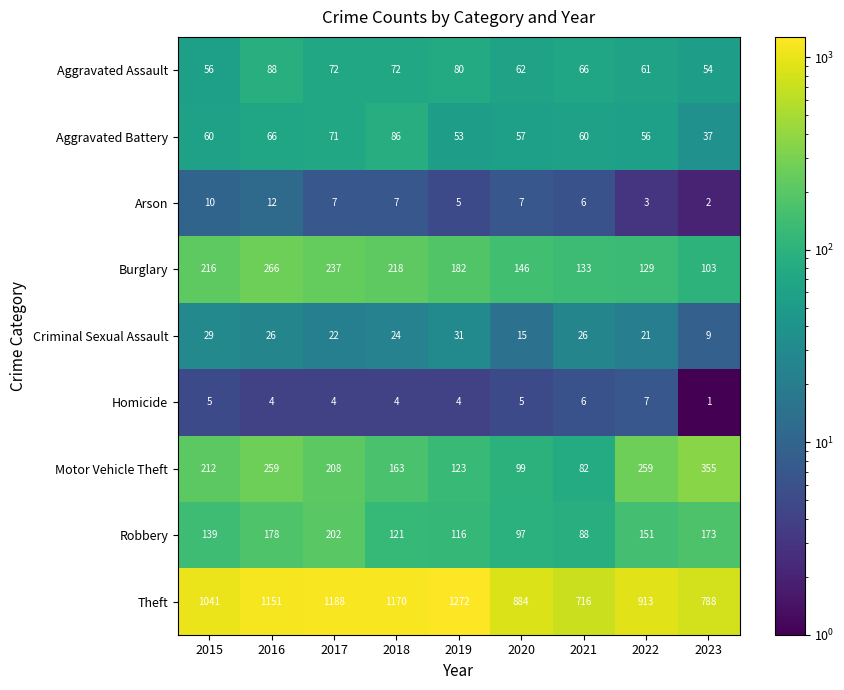

The value of Criminal Sexual Assault at 2017 is 31. True or false?

False